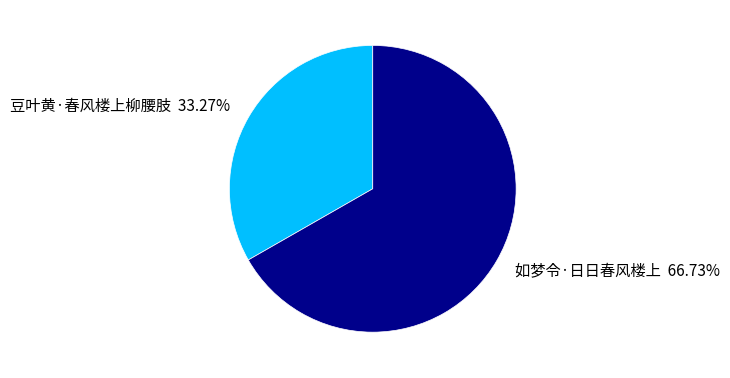

Does 豆叶黄·春风楼上柳腰肢 account for over 50% of the chart?

No